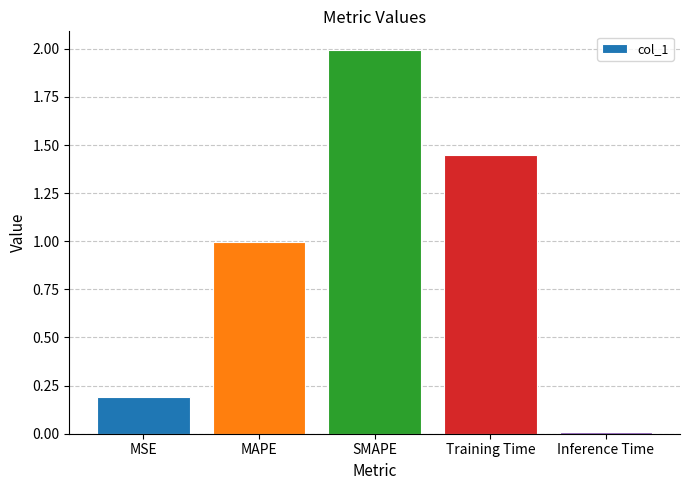

How many bars are there in total?

5